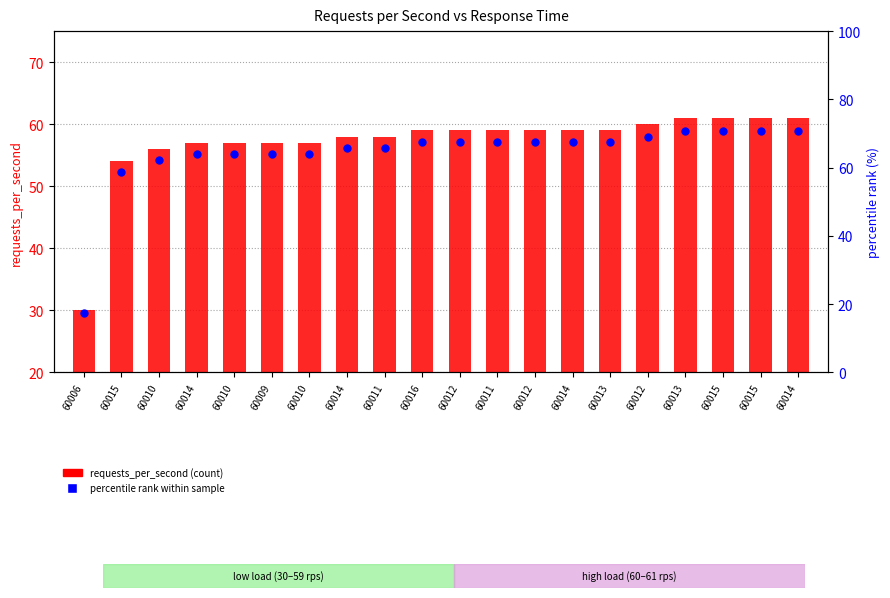

At how many categories does at least one series exceed 17?

20